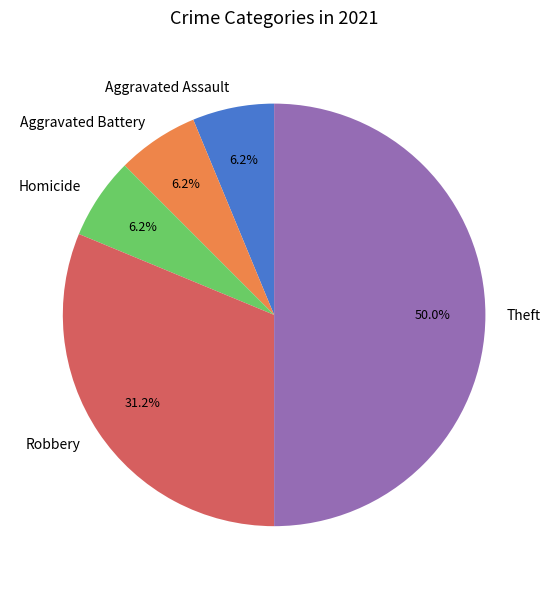

Is the sum of Theft and Aggravated Assault greater than half?

Yes